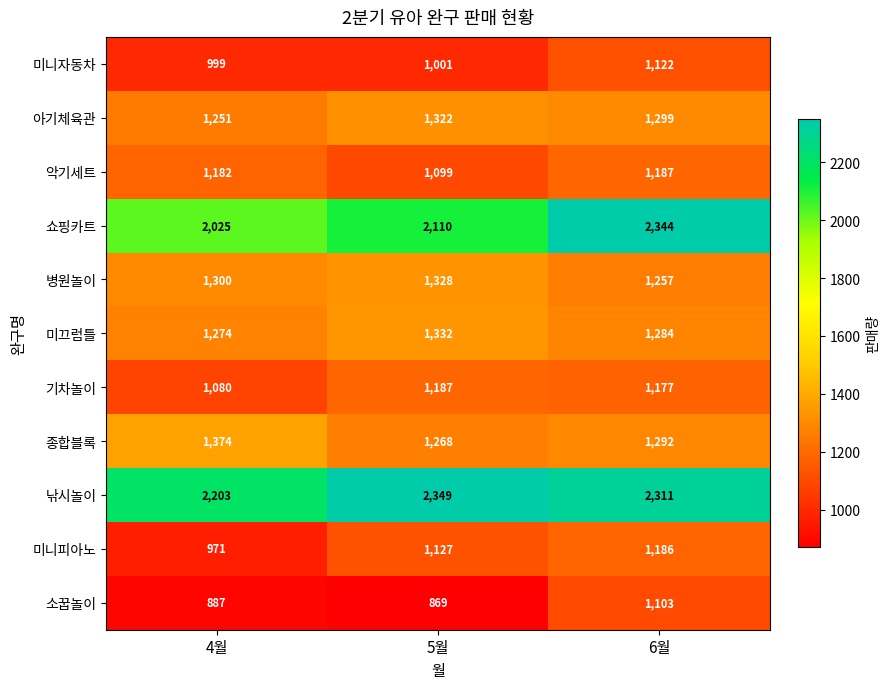

Which category has the highest value in the 소꿉놀이 series?

6월